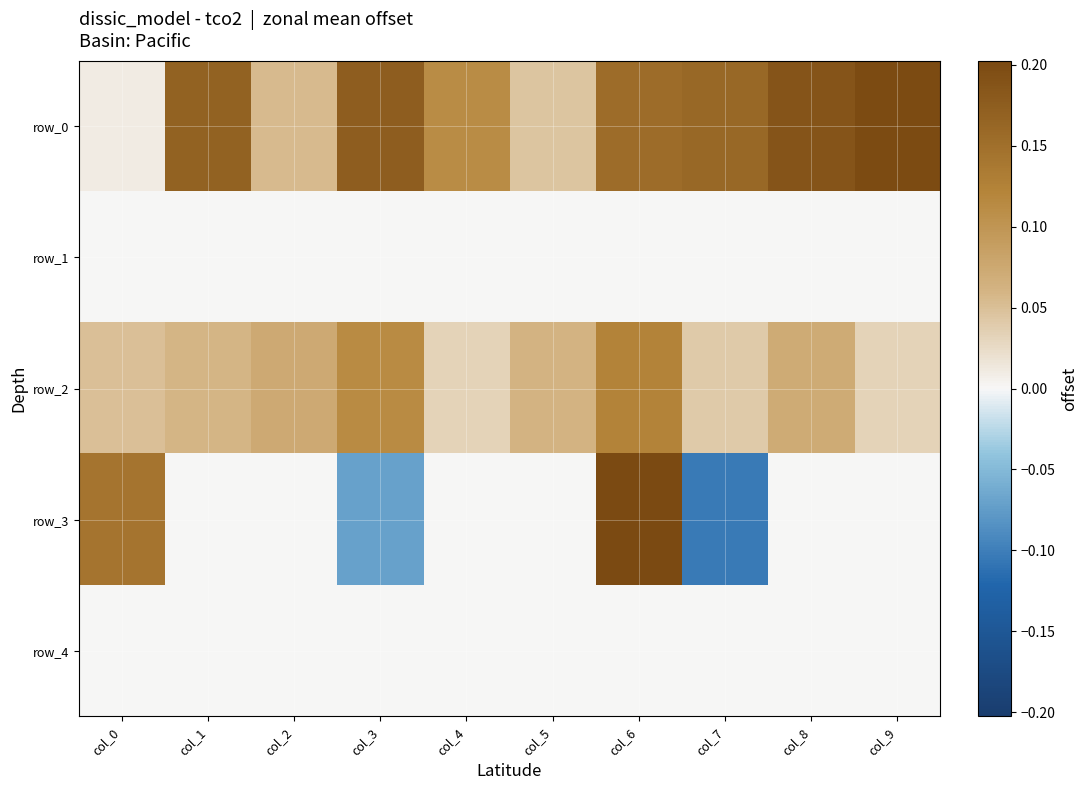

Which category has the highest value across all series?

col_6